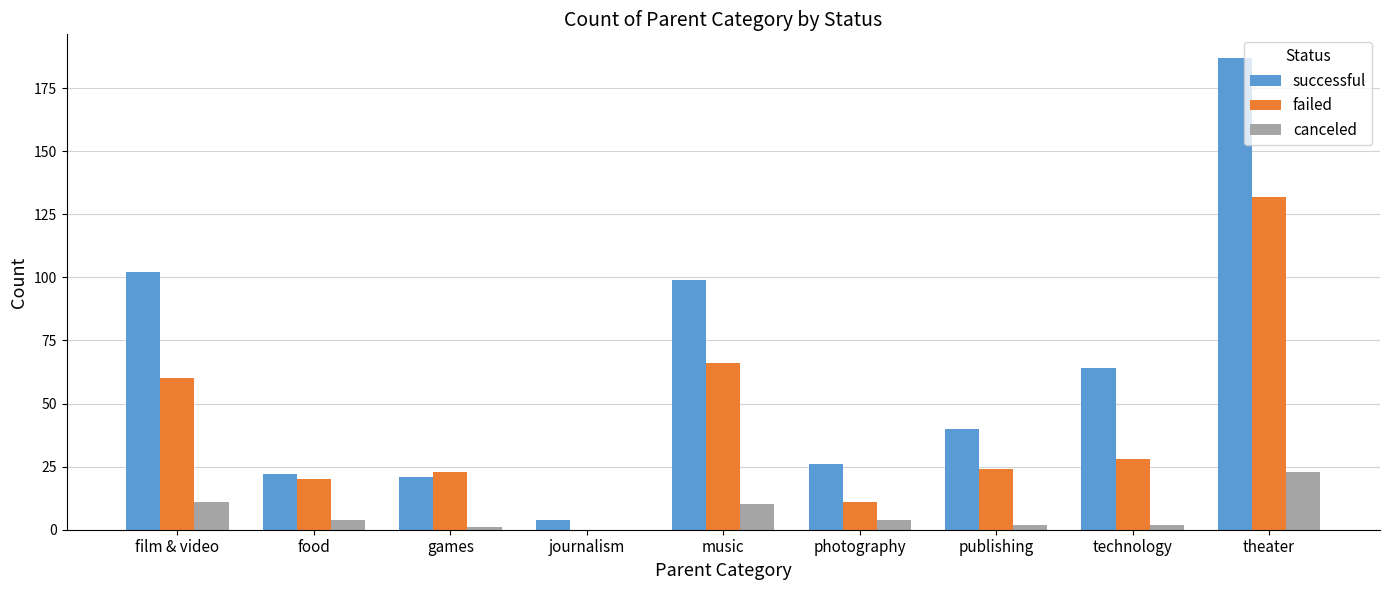

Reading right to left, extract all data points from this chart.

successful: 187	64	40	26	99	4	21	22	102
failed: 132	28	24	11	66	0	23	20	60
canceled: 23	2	2	4	10	0	1	4	11